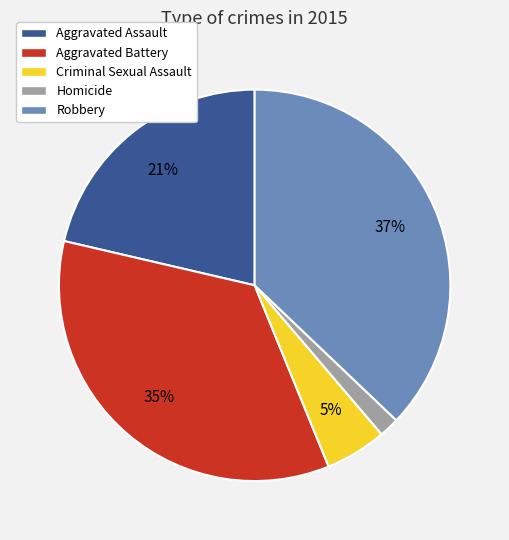

Approximately how many times larger is the value at Aggravated Assault compared to Robbery?

0.6